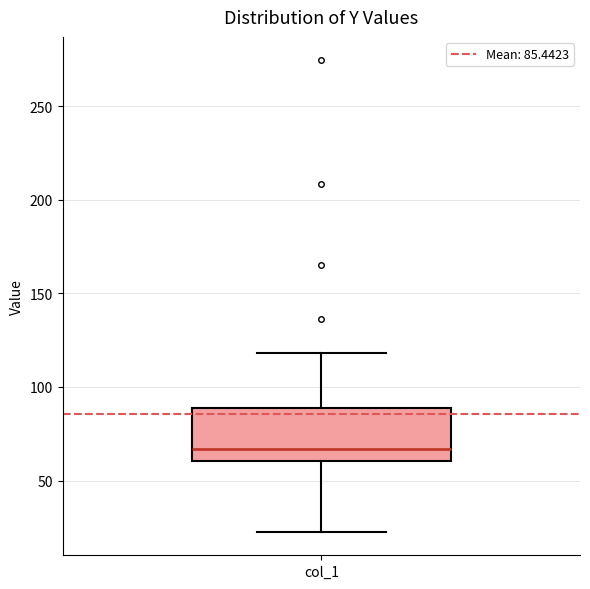

Transcribe this box plot: give where the median line is, the range the box spans, and where the two whiskers end, as read against the y-axis. The values are not printed on the chart, so give them approximately, as read against the axis.

median 65, box 60 to 90, whiskers 25 to 120